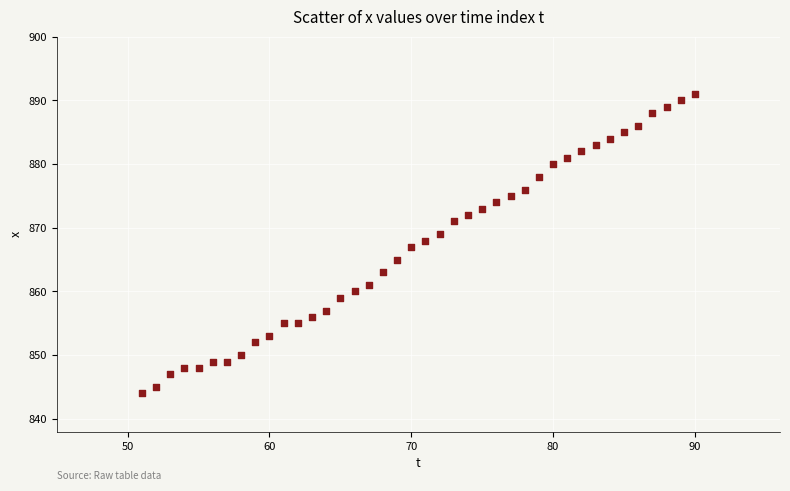

What is the range of Y values (max minus min)?

47